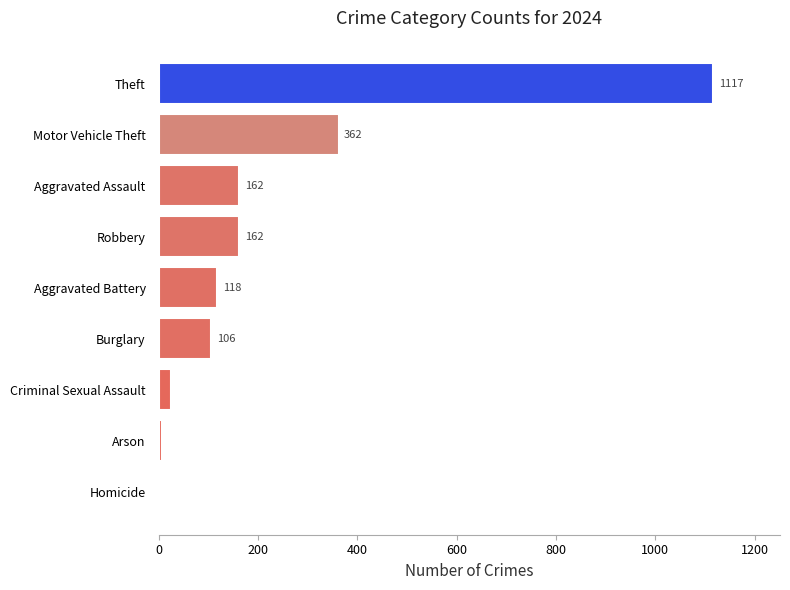

Read the value at Burglary, to the nearest 100.

100